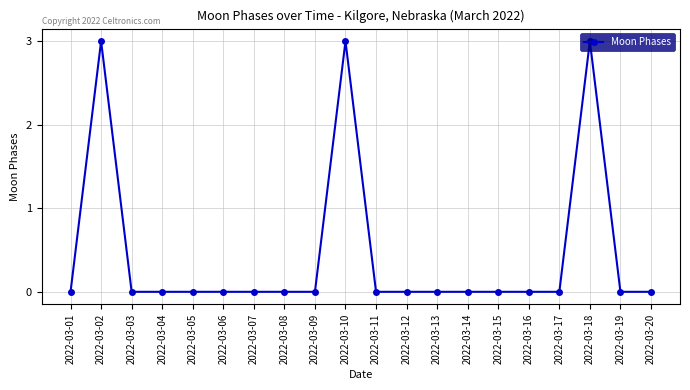

What is the greatest value displayed?

3